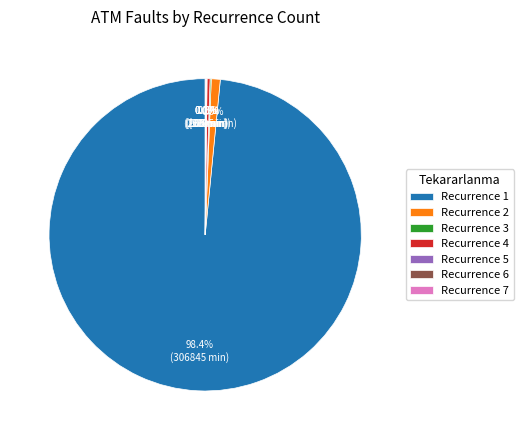

Which category has the biggest portion of the pie?

Recurrence 1